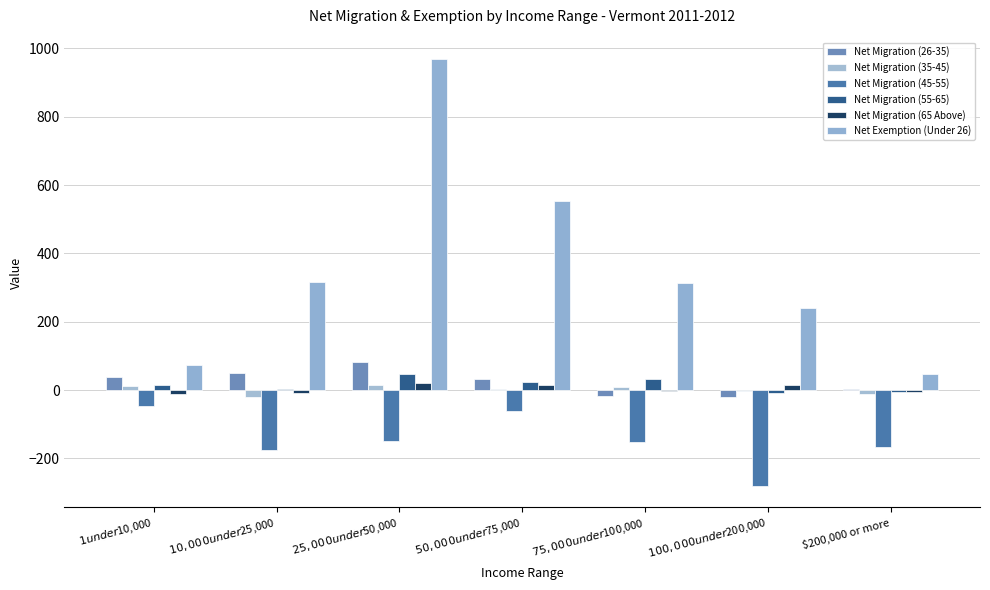

At which category is the sum across all series the highest?

$25,000 under $50,000